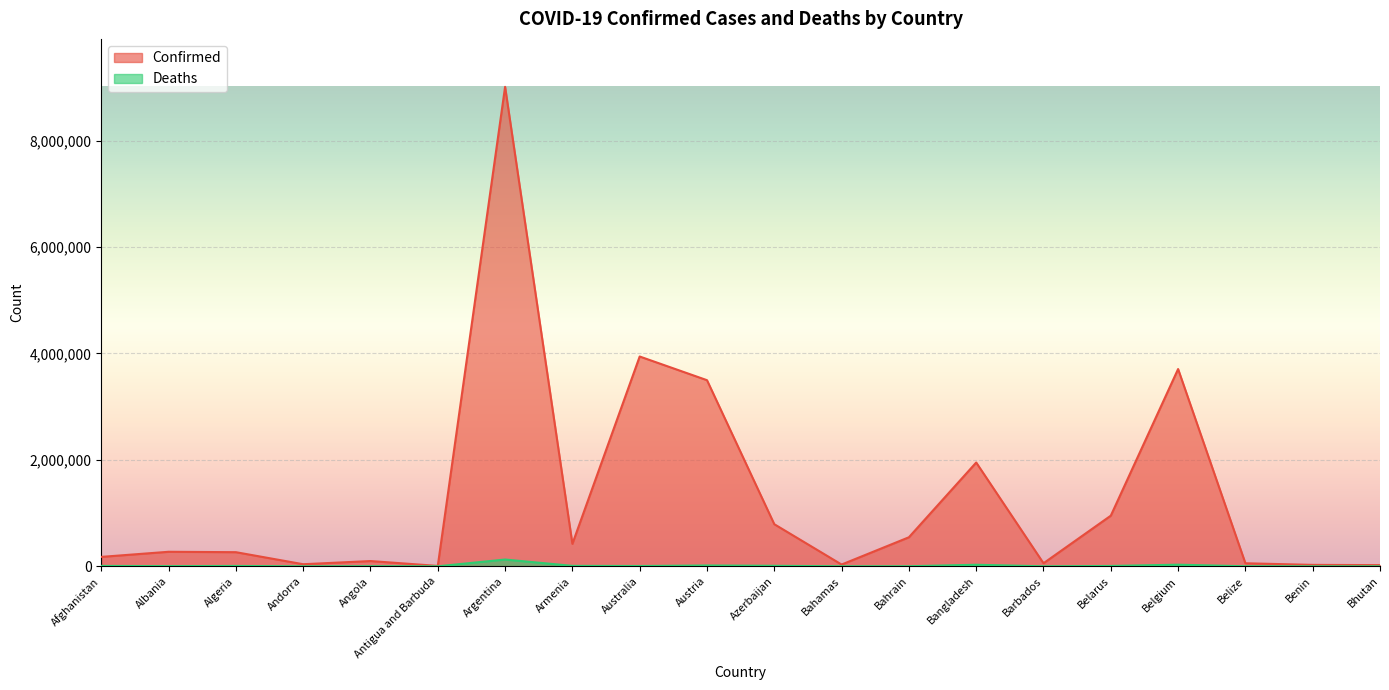

What is the label of the 9th point from the right?

Bahamas